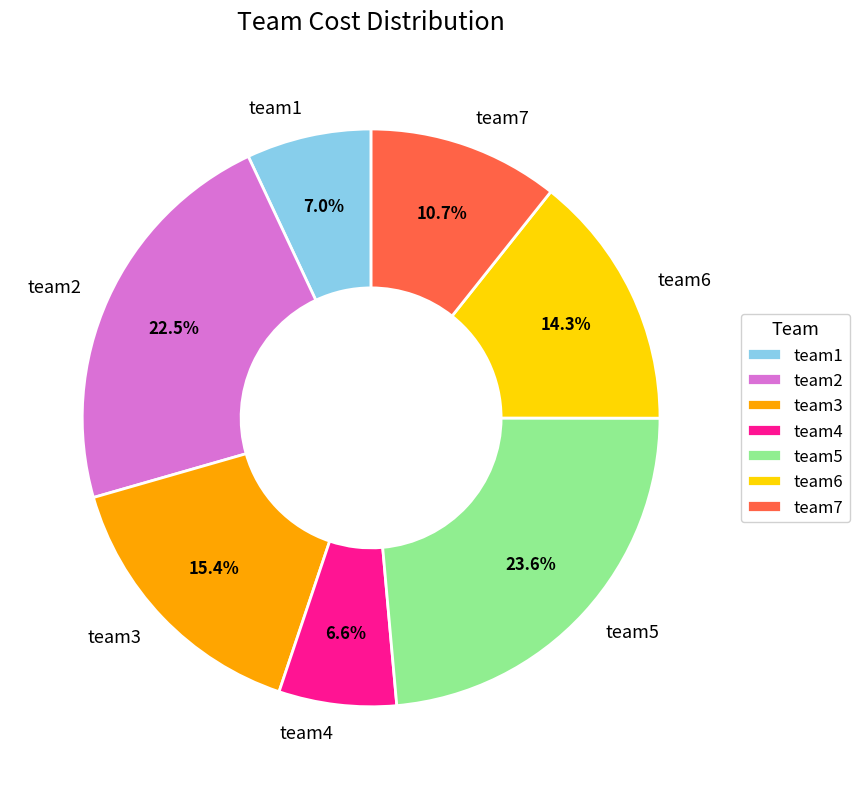

Is there any slice that represents more than half of the pie?

No